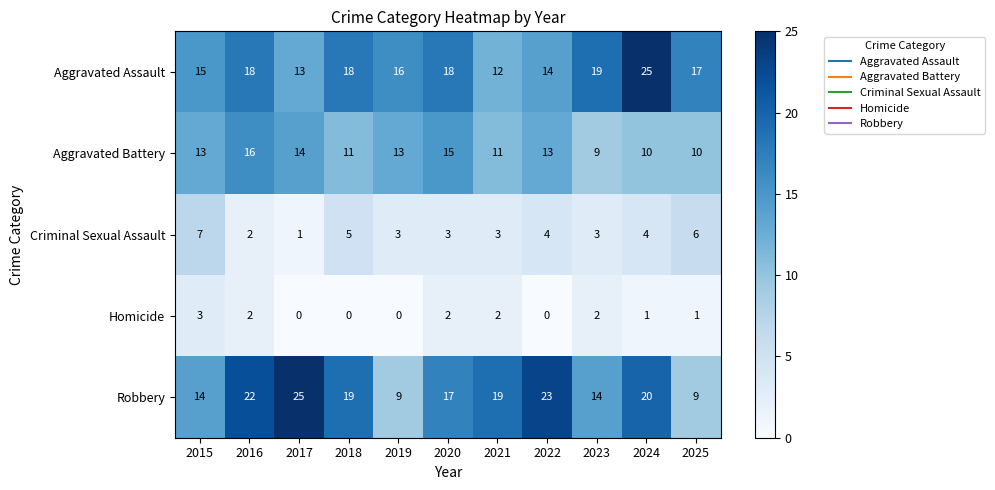

What is the sum of the Homicide values at 2016 and 2023?

4